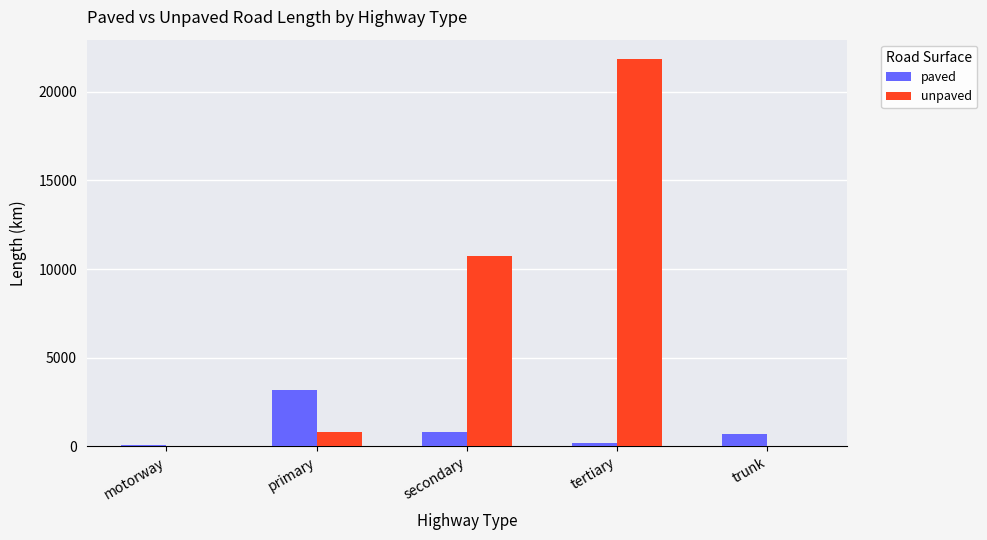

At which label does paved reach its peak?

primary